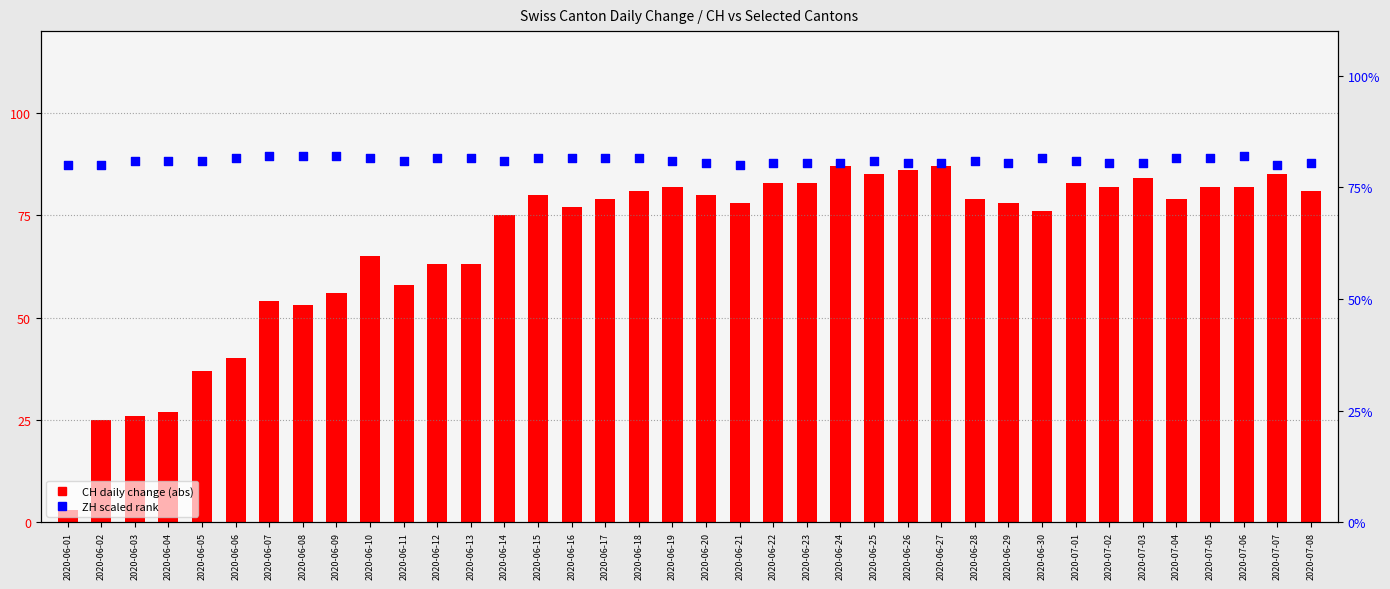

At which category is the sum across all series the highest?

2020-06-24